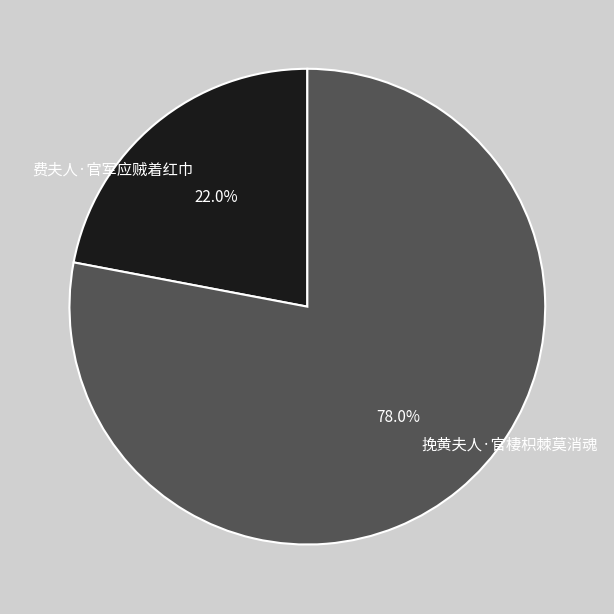

How many segments does this pie chart have?

2